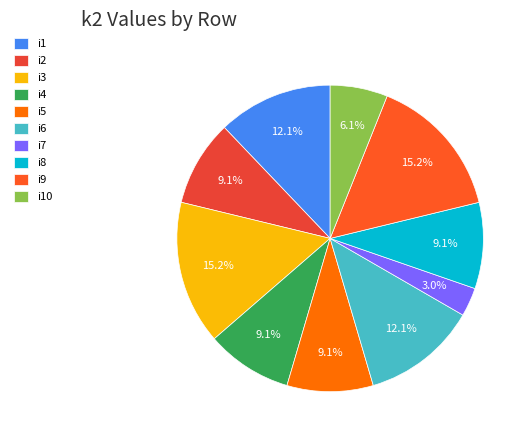

Rank the categories by value from lowest to highest.

i7, i10, i2, i4, i5, i8, i1, i6, i3, i9